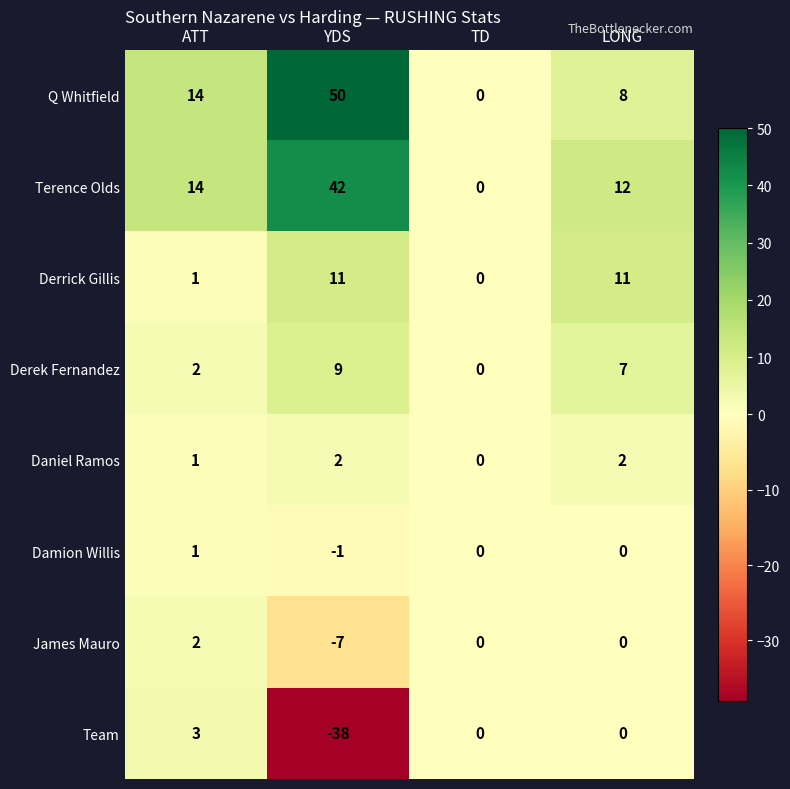

What is the total value across all series at ATT?

38